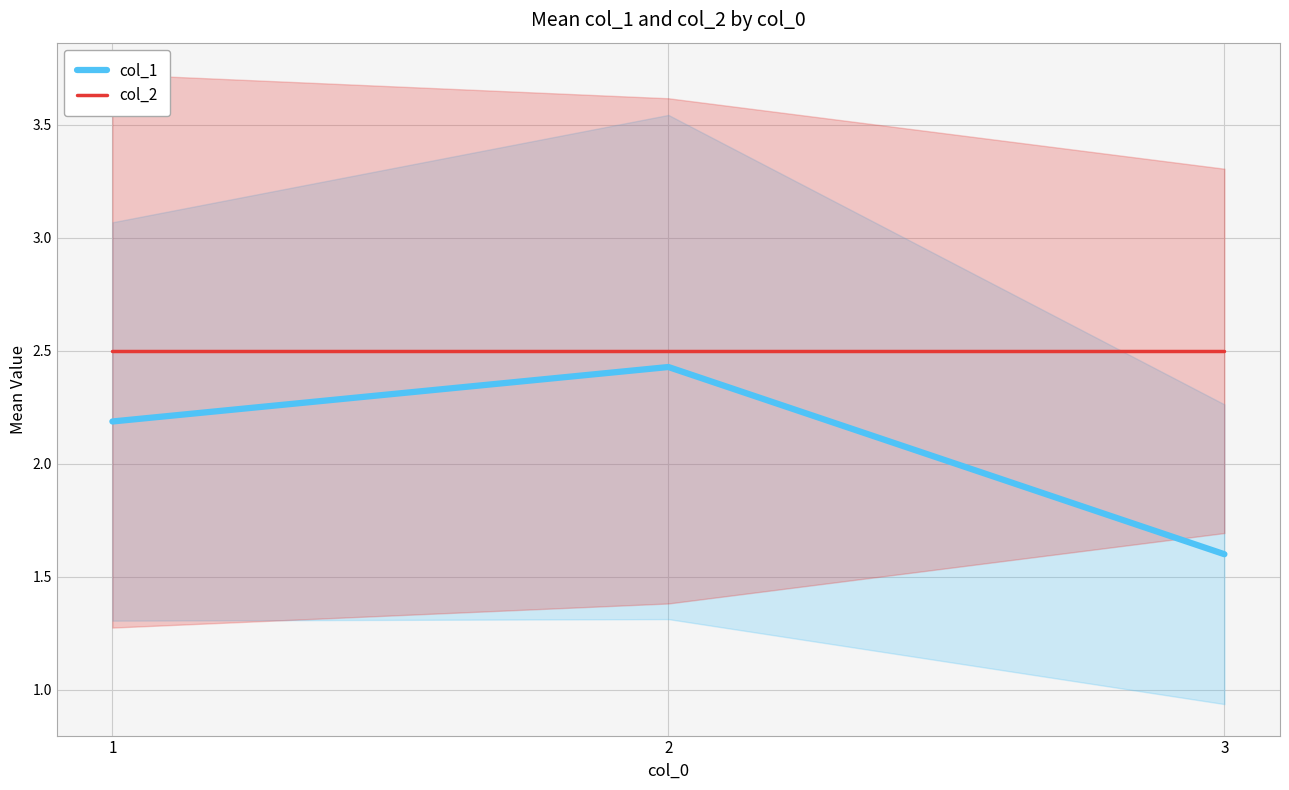

True or false: col_2 has a value of 2.5 at 1.

True